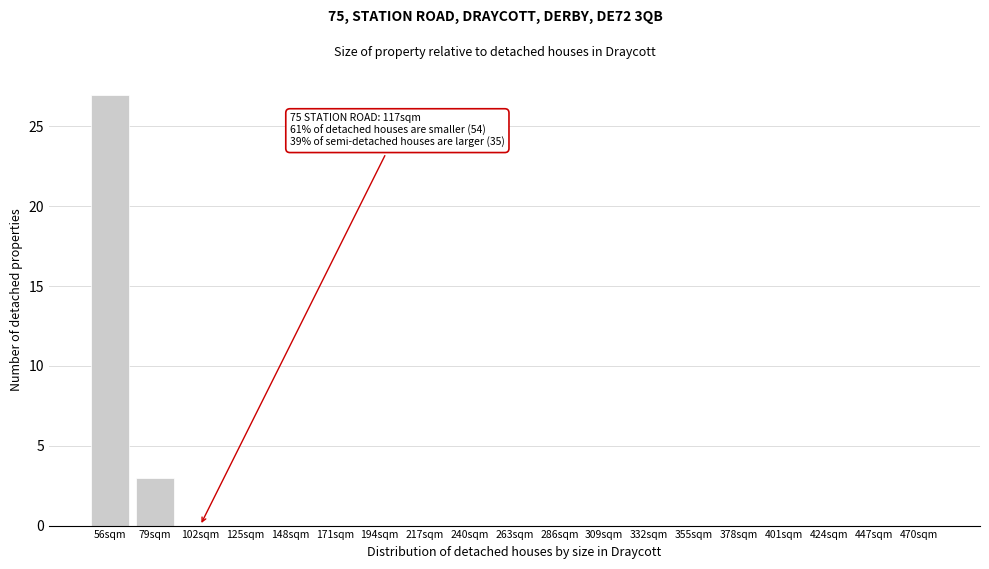

Reading left to right, extract all data points from this chart.

56sqm=27	79sqm=3	102sqm=0	125sqm=0	148sqm=0	171sqm=0	194sqm=0	217sqm=0	240sqm=0	263sqm=0	286sqm=0	309sqm=0	332sqm=0	355sqm=0	378sqm=0	401sqm=0	424sqm=0	447sqm=0	470sqm=0